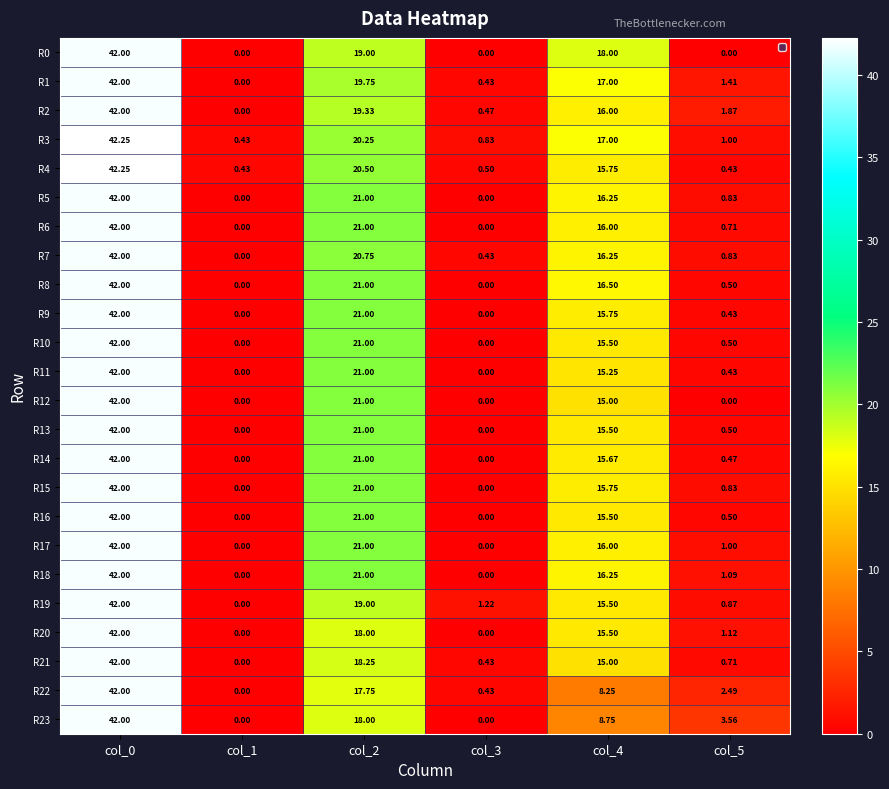

Between col_4 and col_5, which series saw the biggest shift?

R0